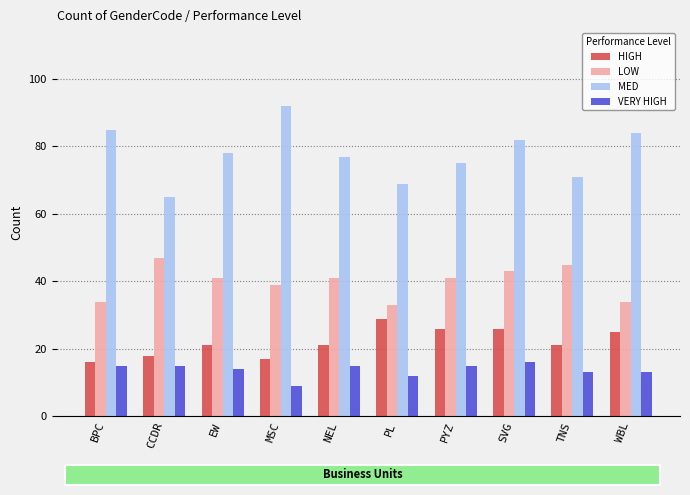

Reading left to right, what are all the values shown in this chart?

HIGH: 16	18	21	17	21	29	26	26	21	25
LOW: 34	47	41	39	41	33	41	43	45	34
MED: 85	65	78	92	77	69	75	82	71	84
VERY HIGH: 15	15	14	9	15	12	15	16	13	13